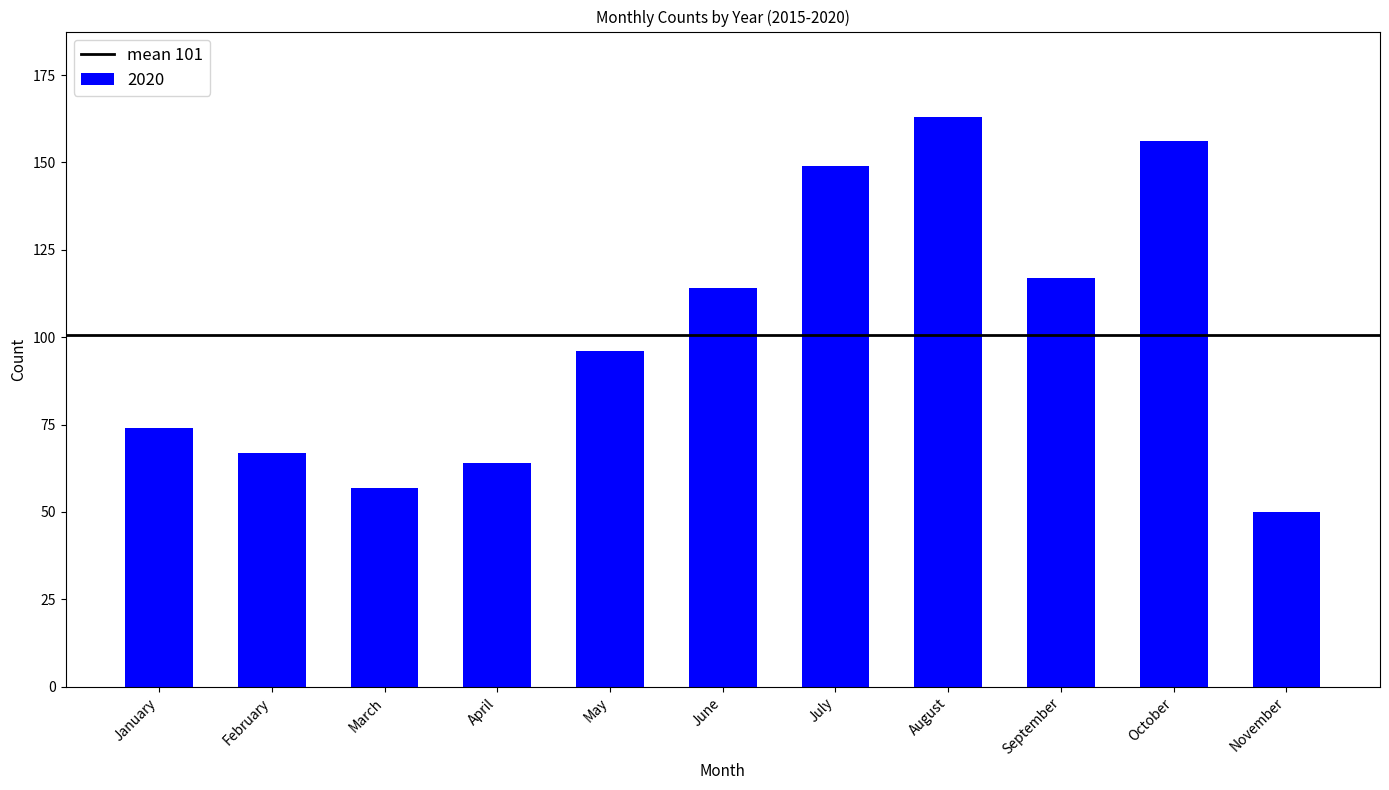

What value does the data have at February, to the nearest 5?

65